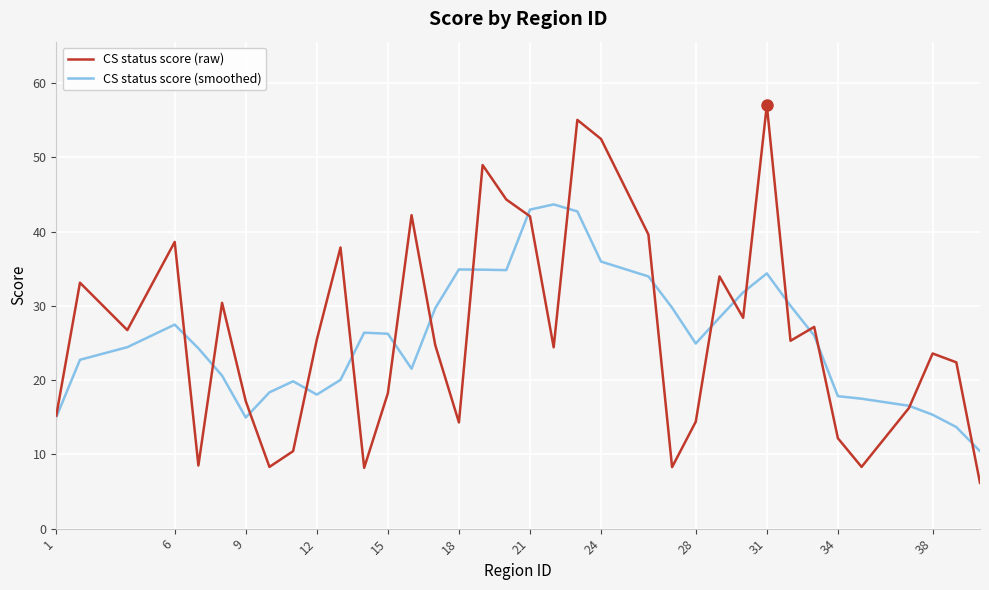

Which series has the largest range (max minus min)?

CS status score (raw)